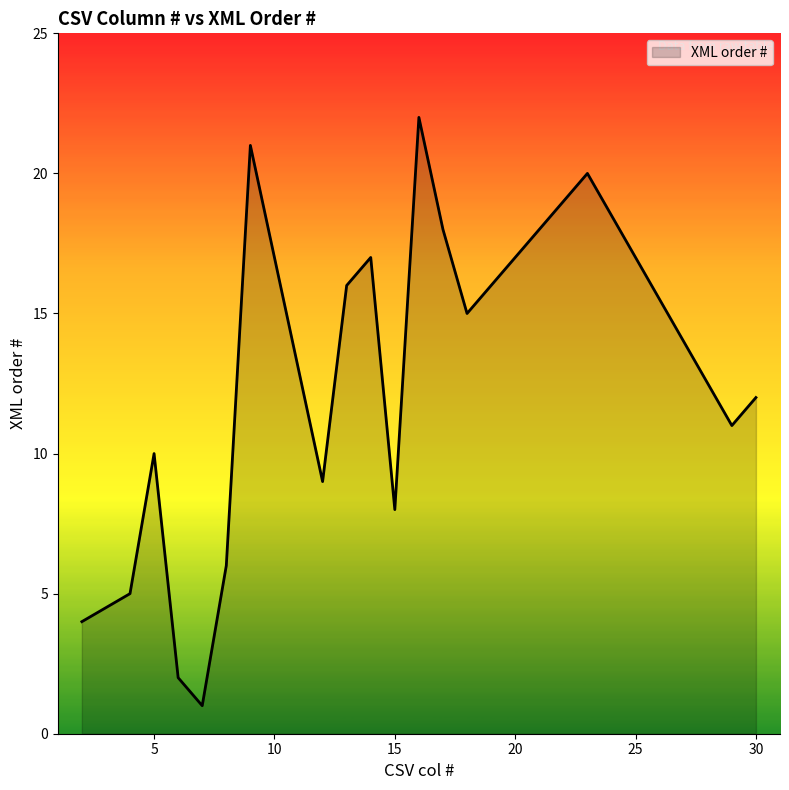

What is the greatest value displayed?

22